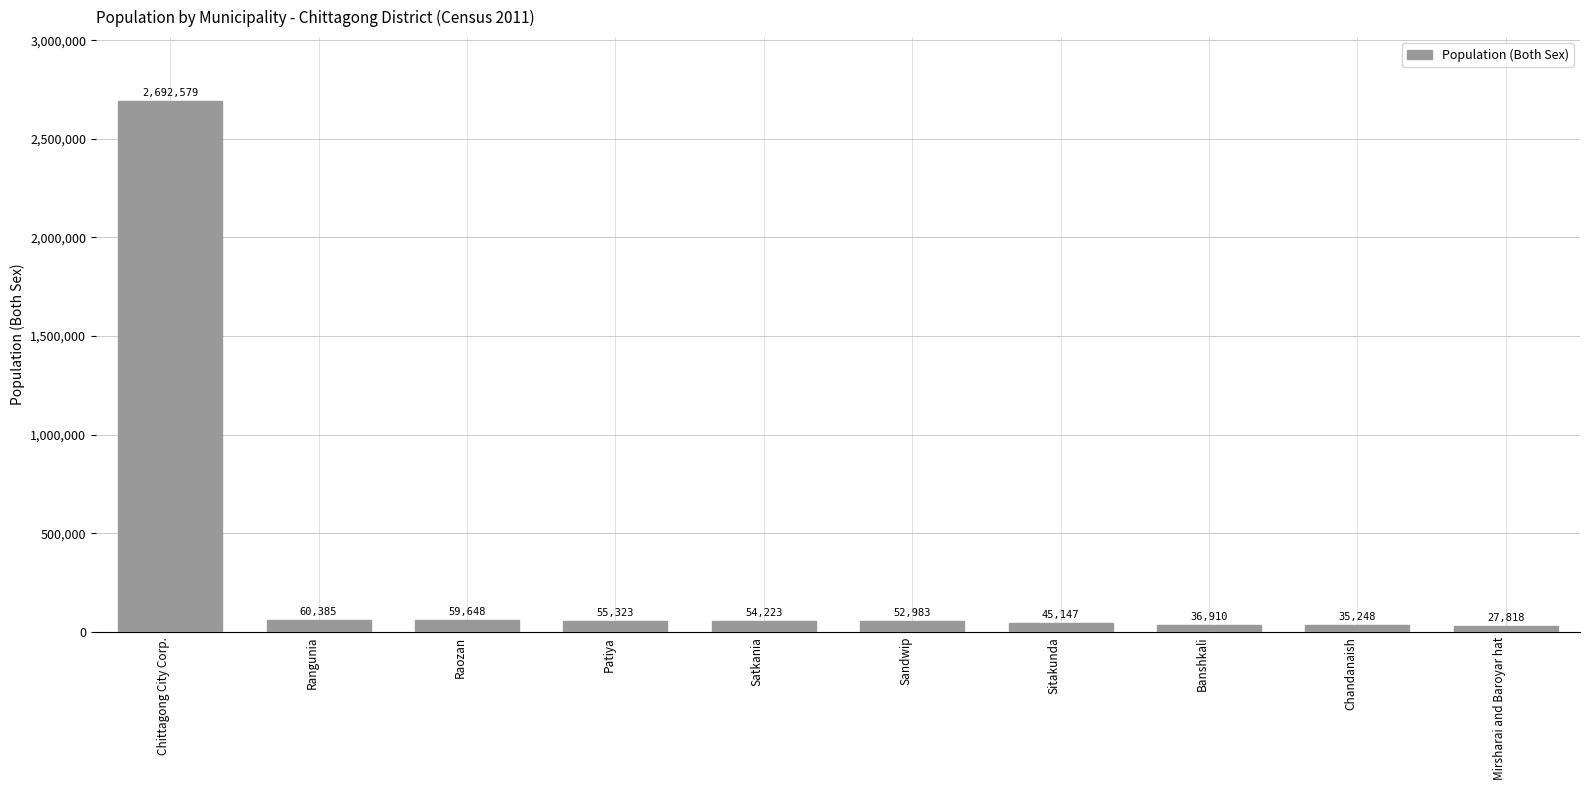

How many data points does each series have?

10